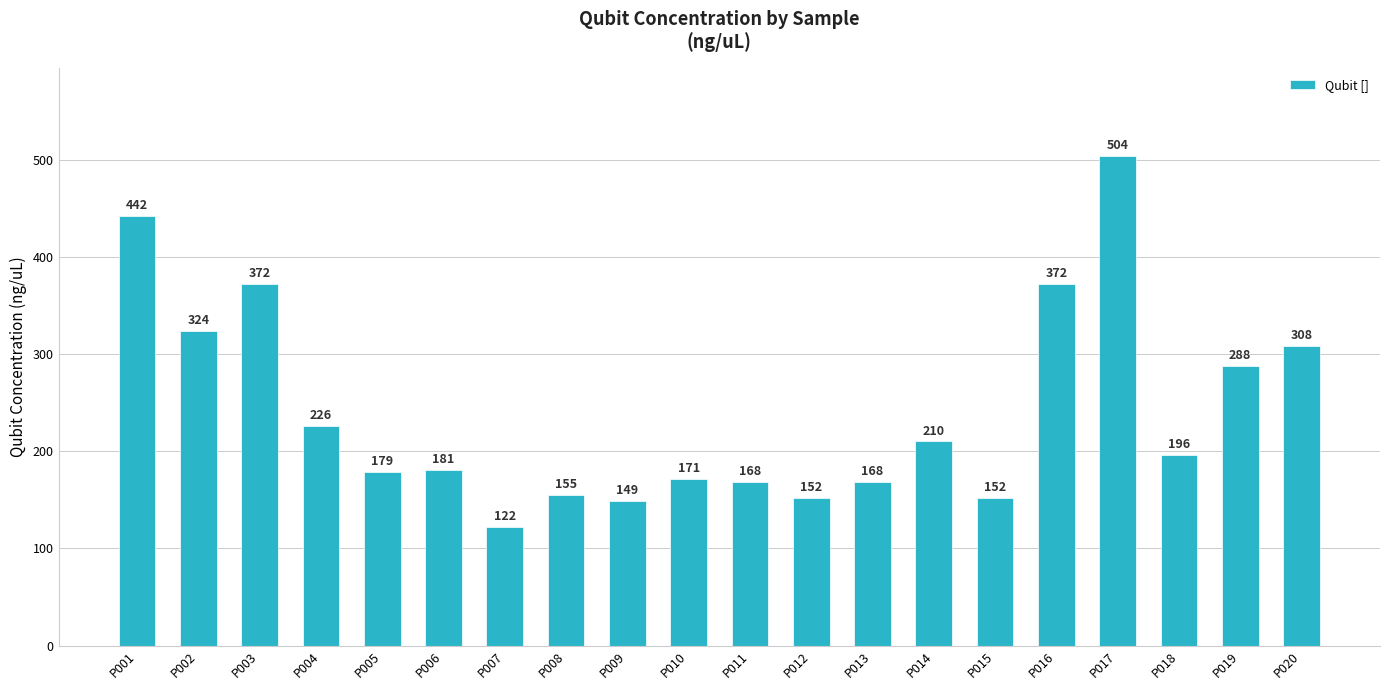

Reading left to right, list all the values displayed in this chart.

442	324	372	226	179	181	122	155	149	171	168	152	168	210	152	372	504	196	288	308